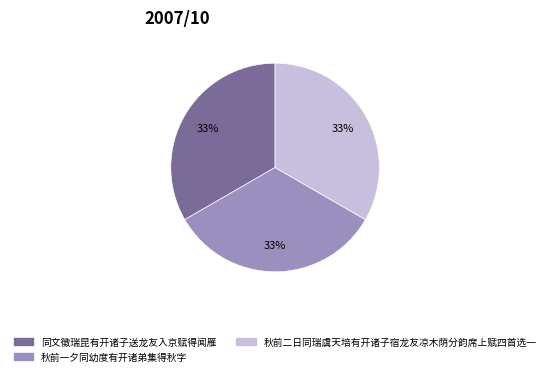

Approximately how many times larger is the value at 秋前一夕同幼度有开诸弟集得秋字 compared to 同文徵瑞昆有开诸子送龙友入京赋得闻雁?

1.0